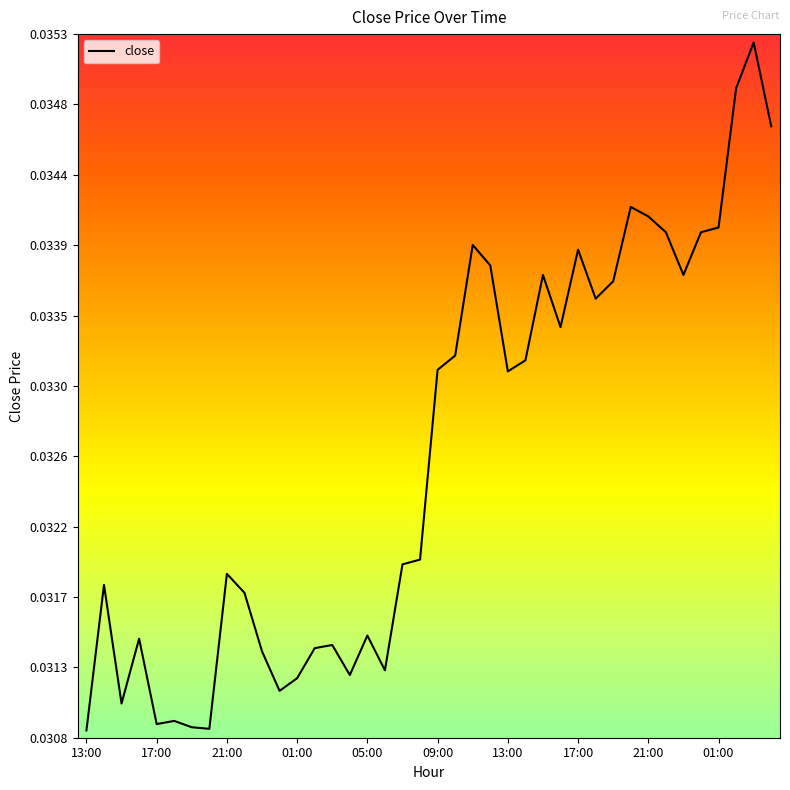

Does the chart display data point markers on the line(s)?

No